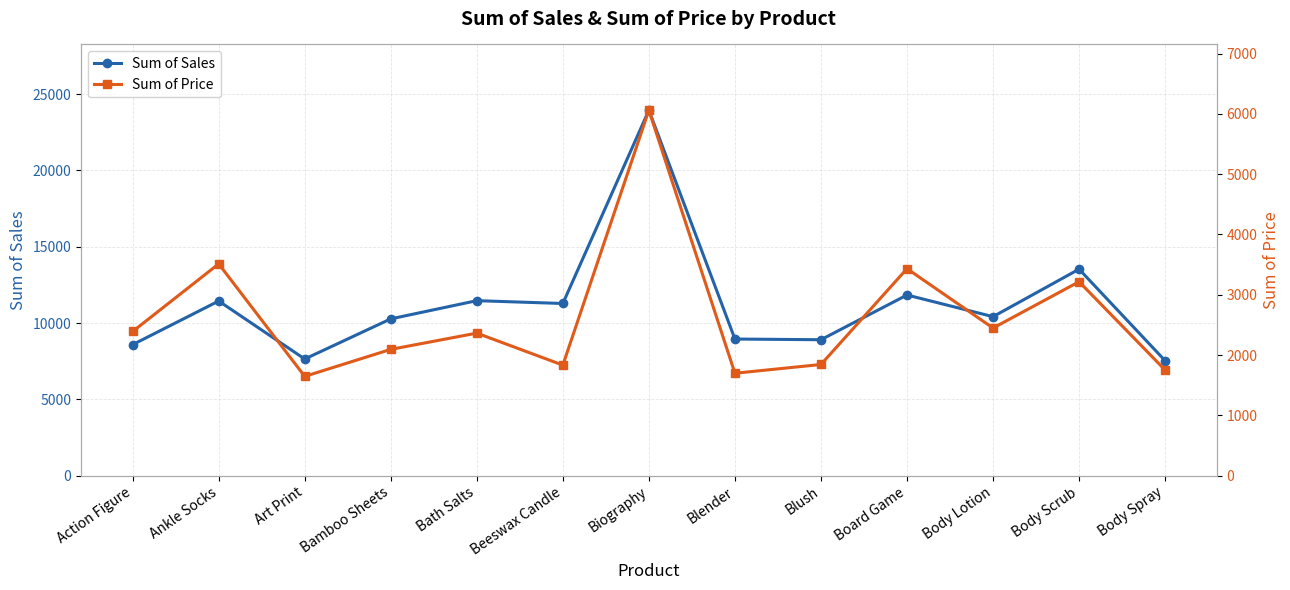

At how many categories does at least one series exceed 12435?

2